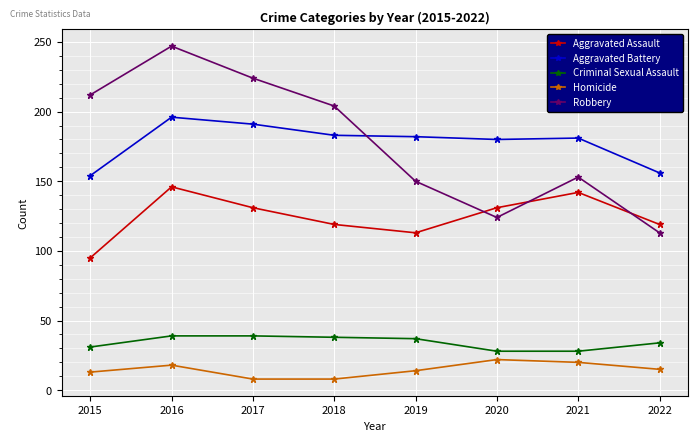

Where is Robbery nearest to the value 180?

2018